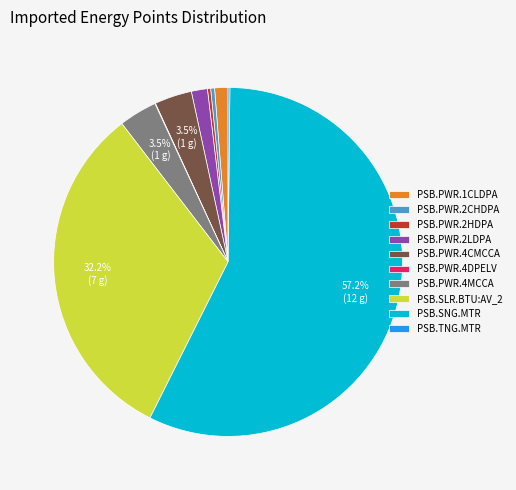

Which category has the biggest portion of the pie?

PSB.SNG.MTR